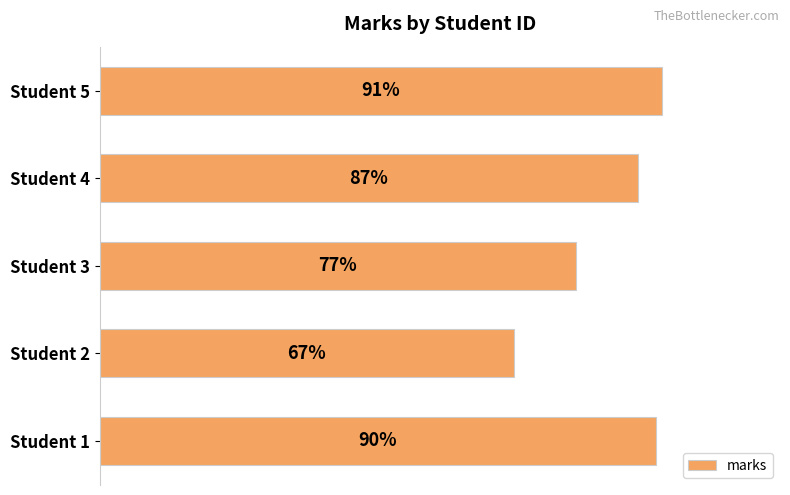

Which has a higher value, Student 1 or Student 3?

Student 1